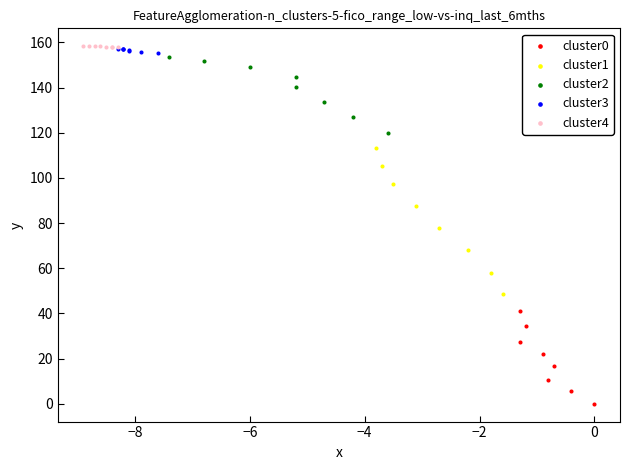

Which series has the widest spread of Y values?

cluster1